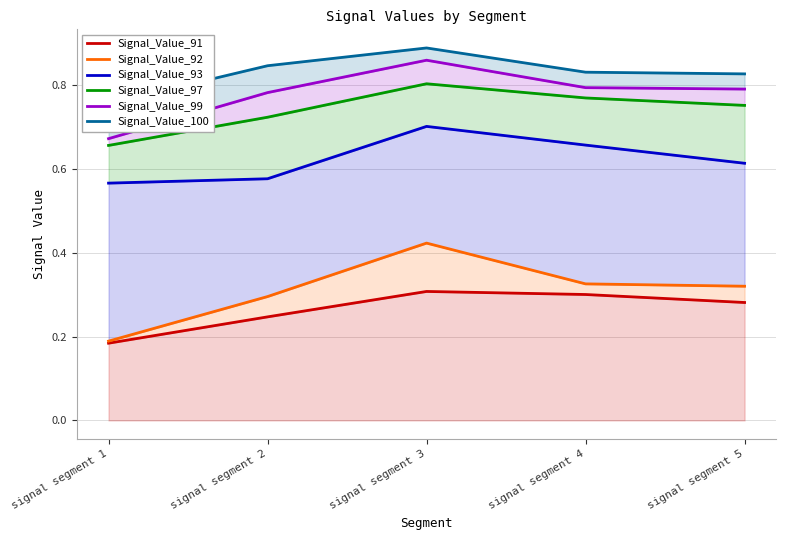

At how many categories does at least one series exceed 0?

5